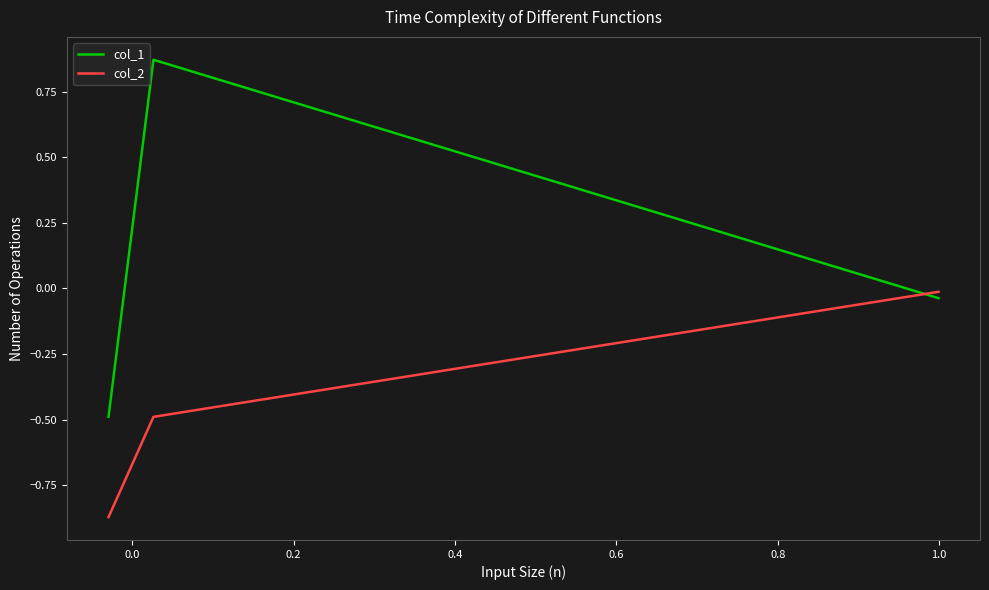

What is the minimum value for col_1?

-0.5